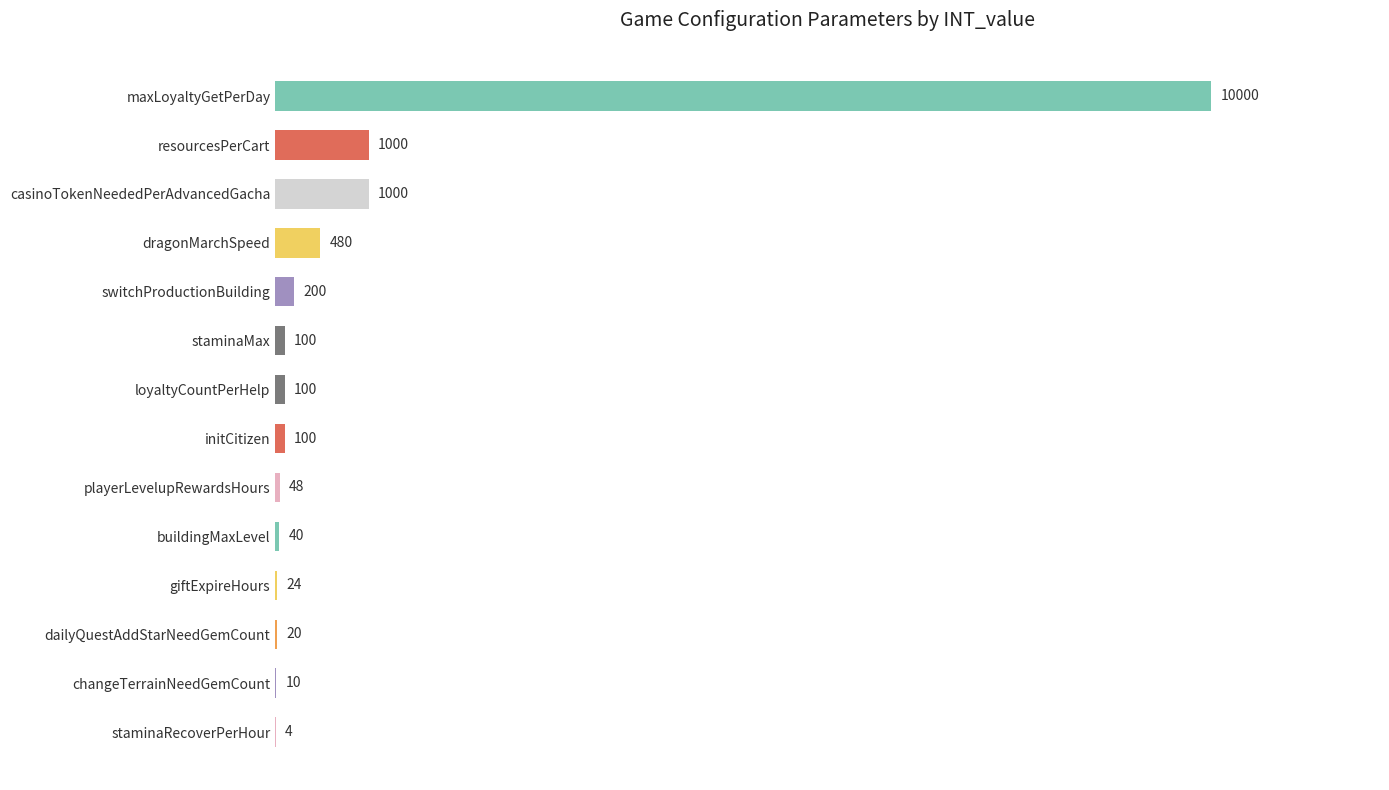

What is the greatest value displayed?

10000